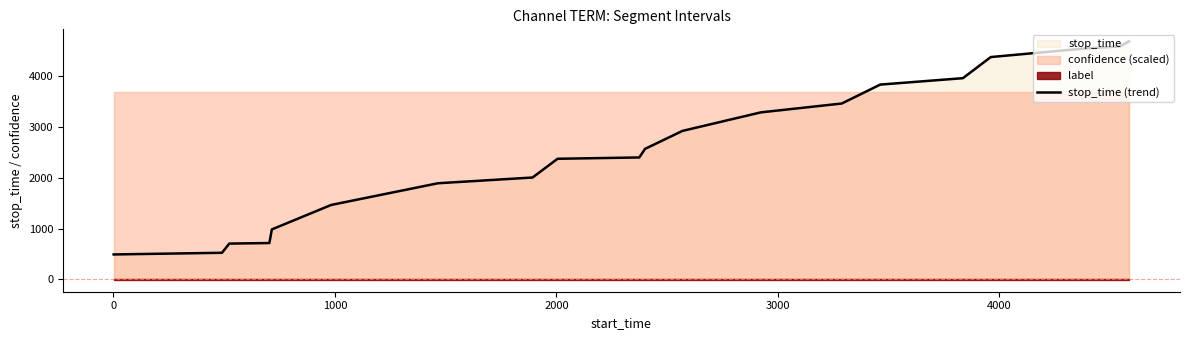

What is the lowest value of the stop_time (trend) series?

489